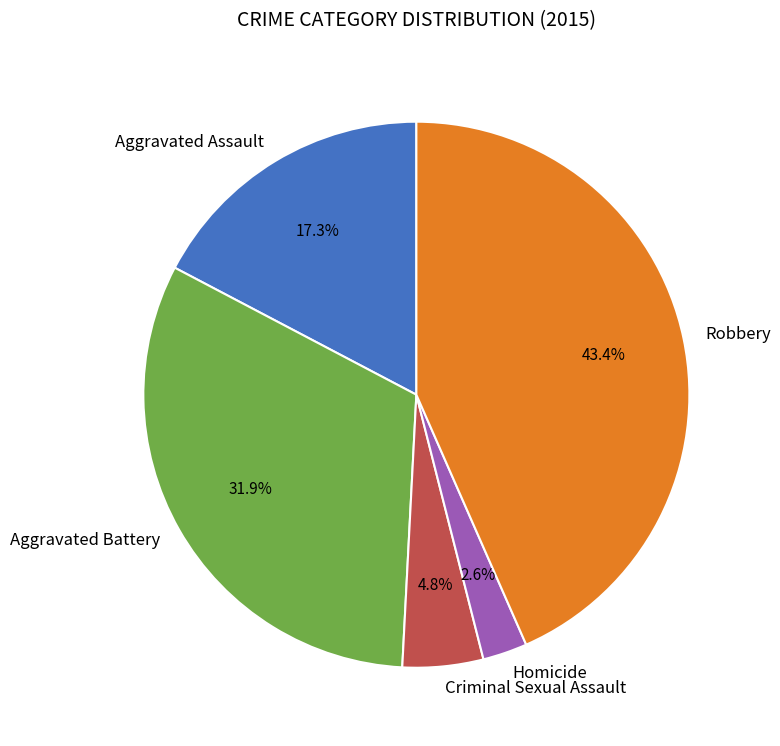

To the nearest percent, what percentage of the pie is Aggravated Battery?

32%